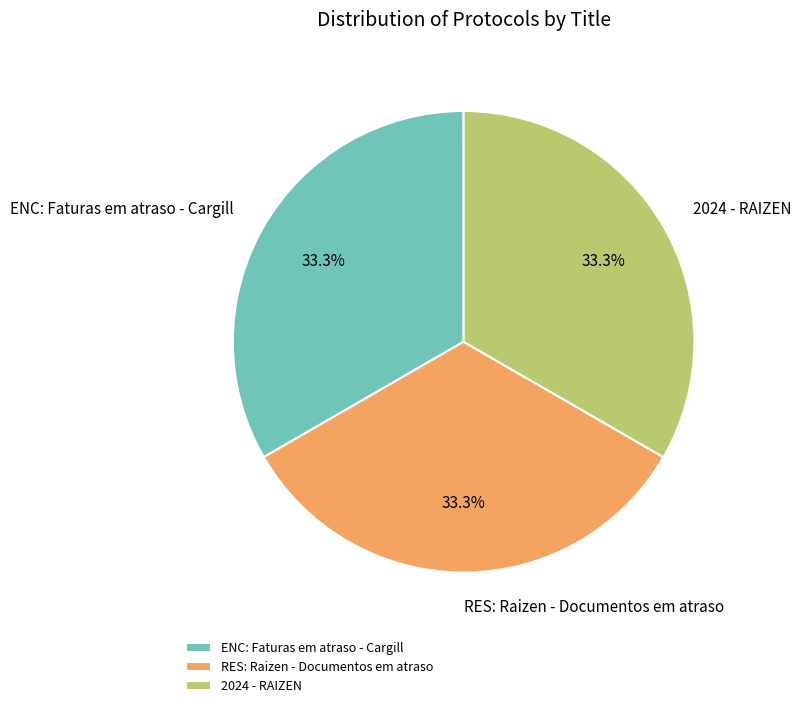

To the nearest percent, what percentage of the pie is RES: Raizen - Documentos em atraso?

33%